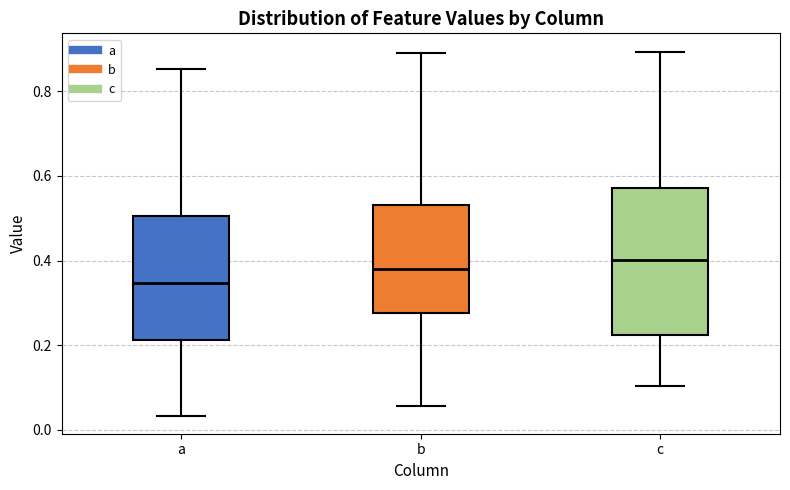

Where is the upper edge of the box for b on the y-axis? The values are not printed on the chart, so give them approximately, as read against the axis.

0.54